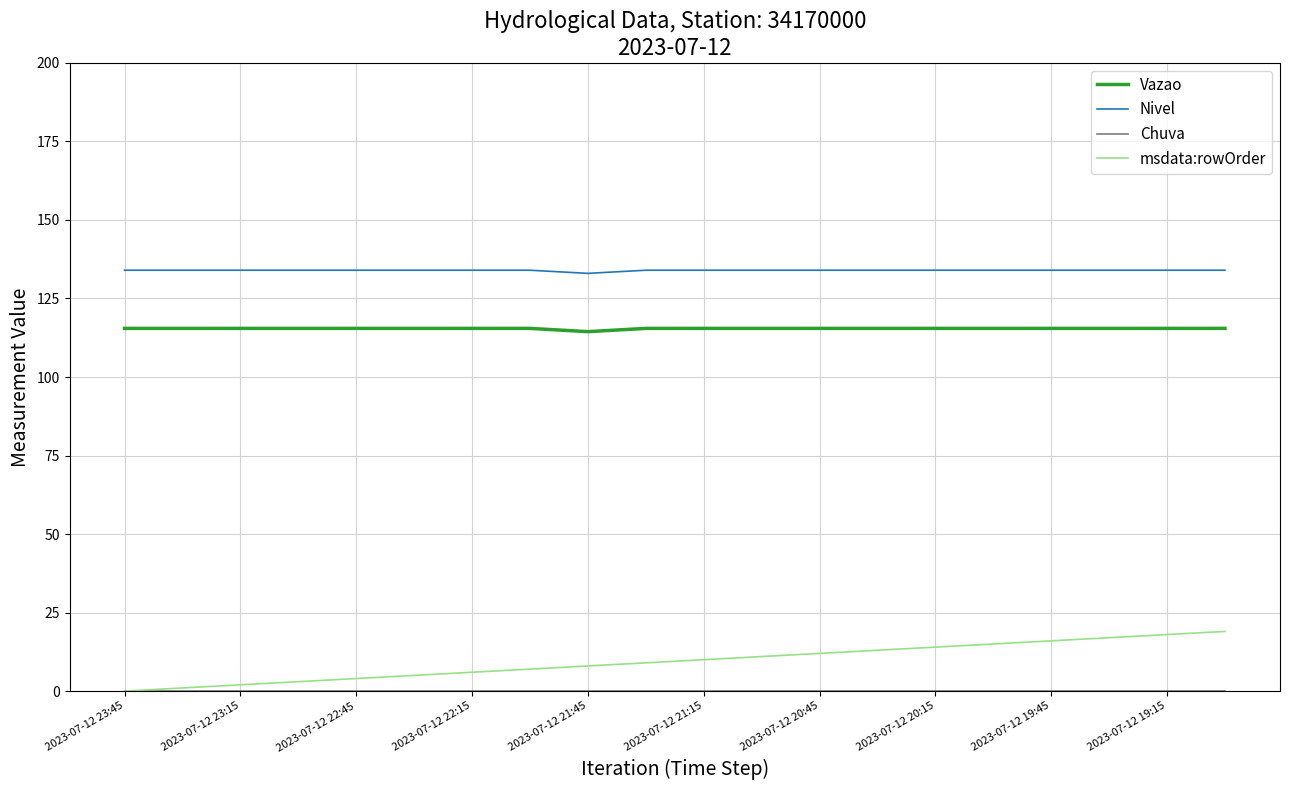

What is the highest value of the msdata:rowOrder series?

19.0